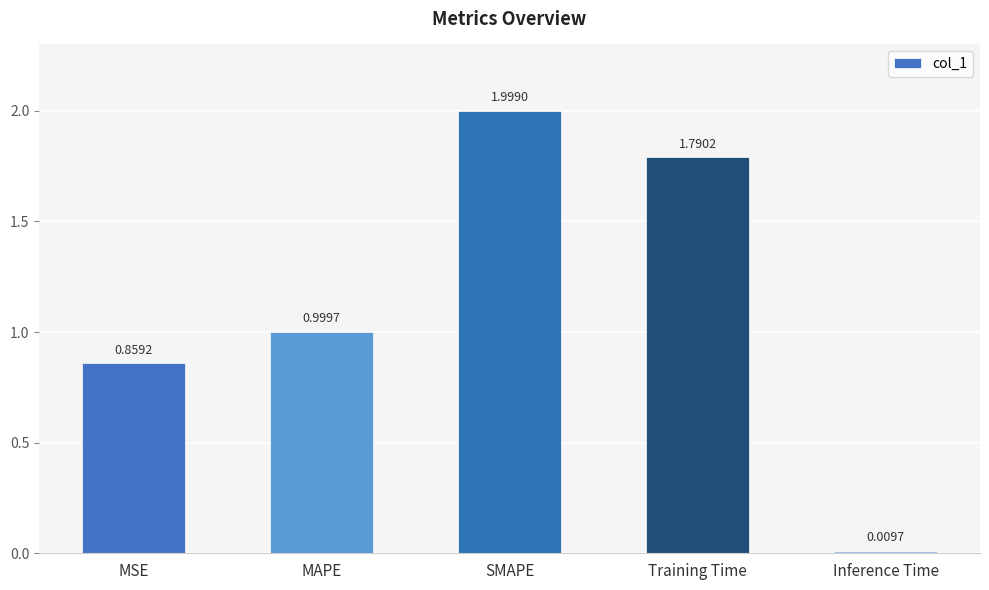

What is the label of the 5th bar from the right?

MSE